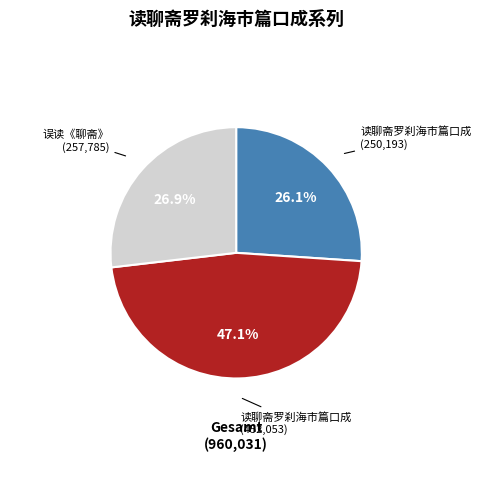

Is there a majority slice in this chart?

No